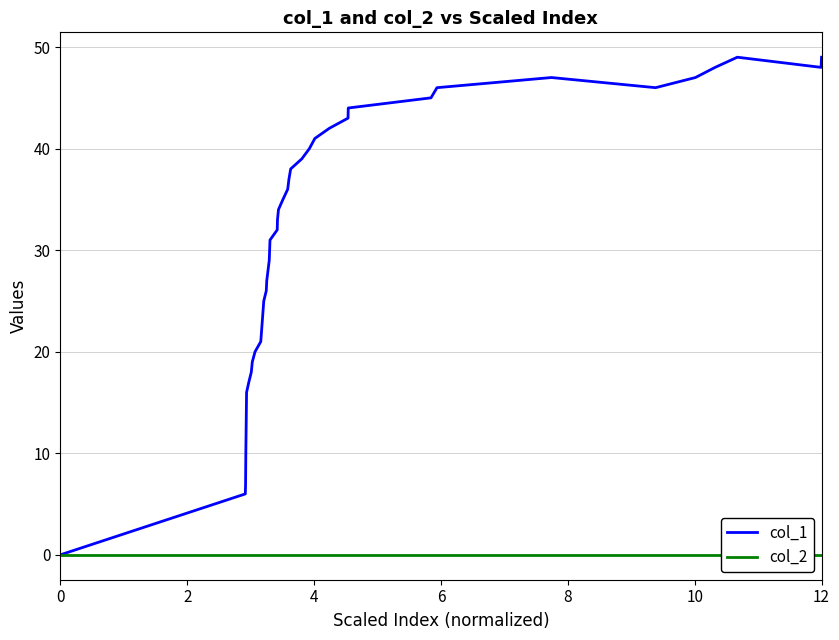

Which series has the largest total across all categories?

col_1